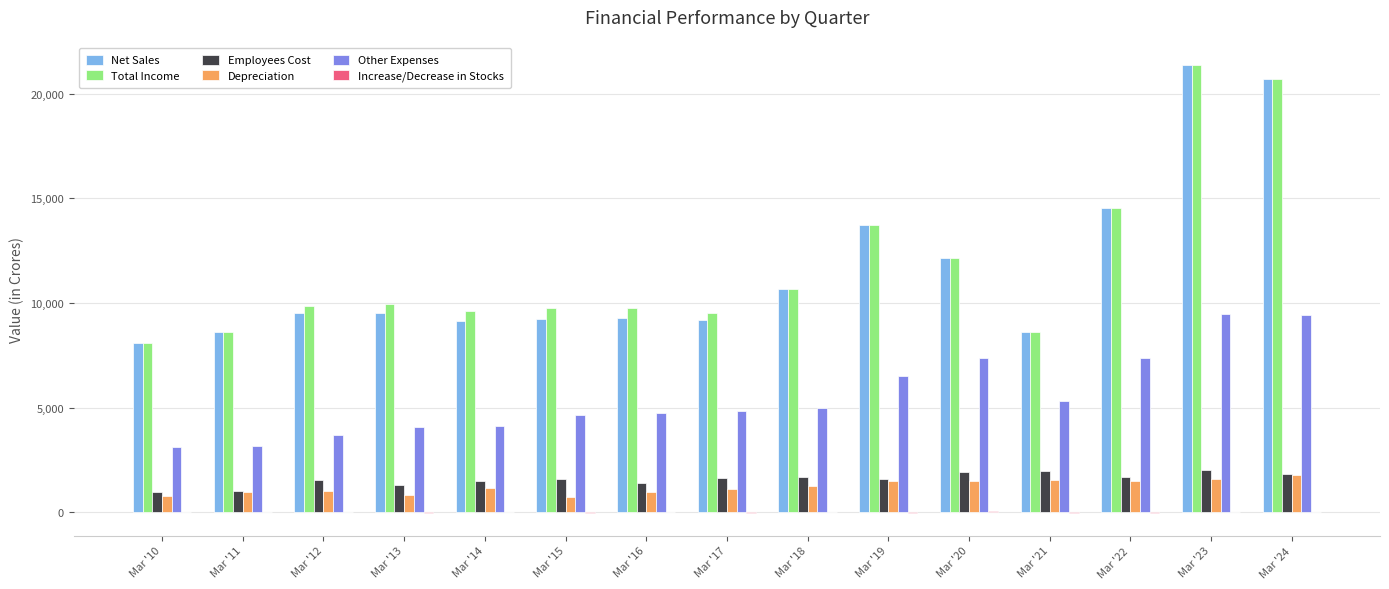

What is the sum of all Other Expenses values?

82745.2